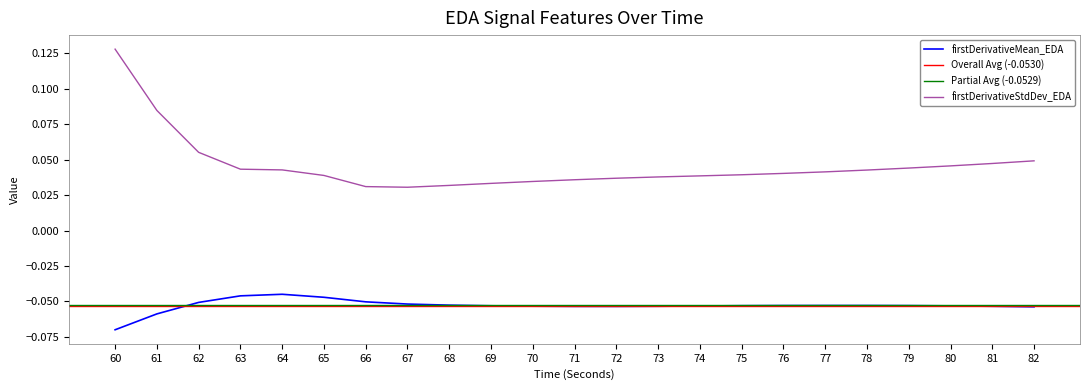

True or false: firstDerivativeMean_EDA has a value of -0.1 at 75.

True